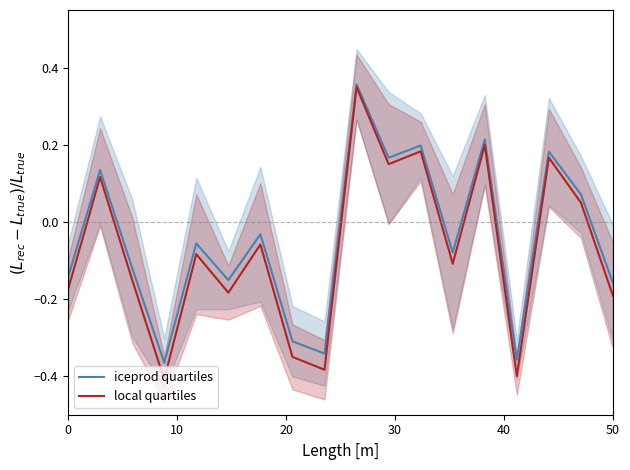

Is it true that iceprod quartiles equals -0.0 at 50?

False